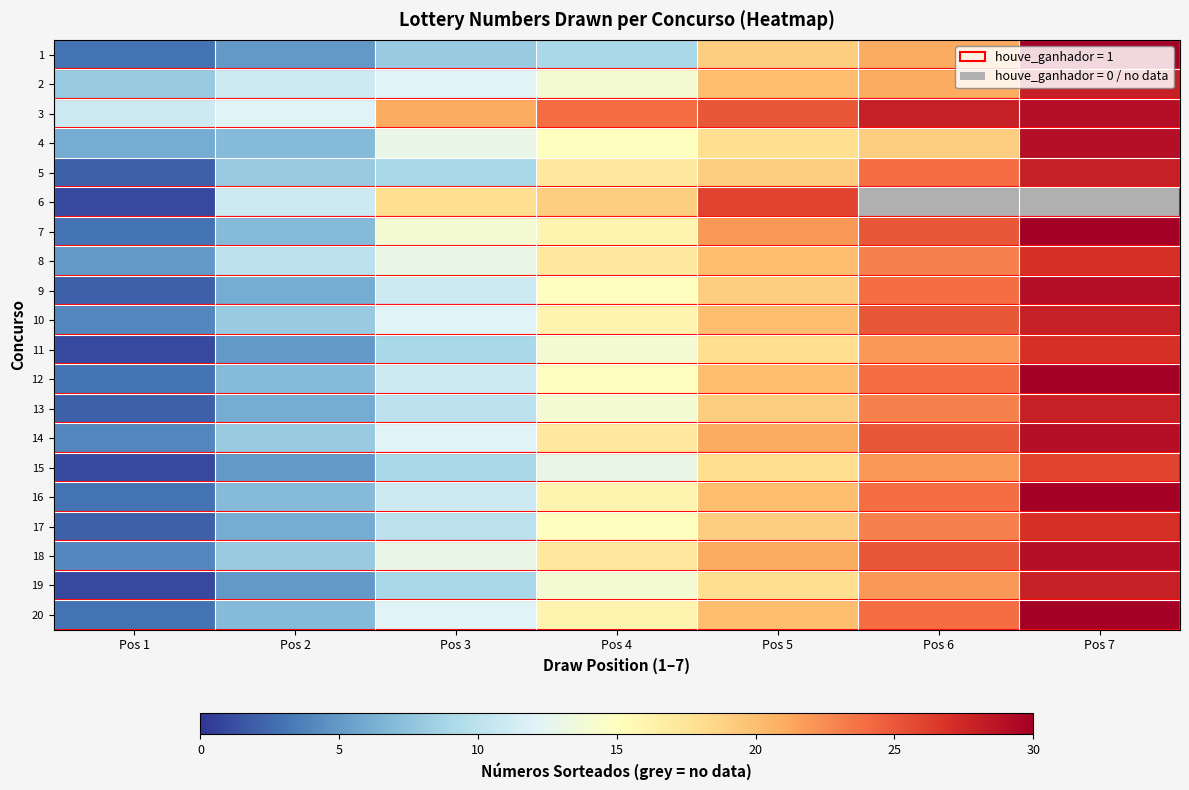

What is the average value of the 9 series?

15.1